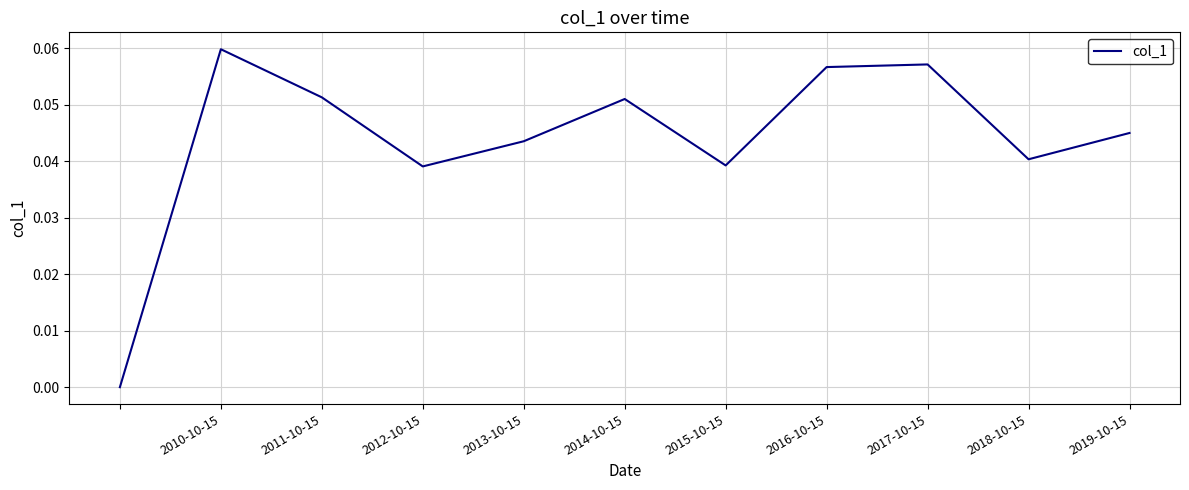

How many positive values are there?

10